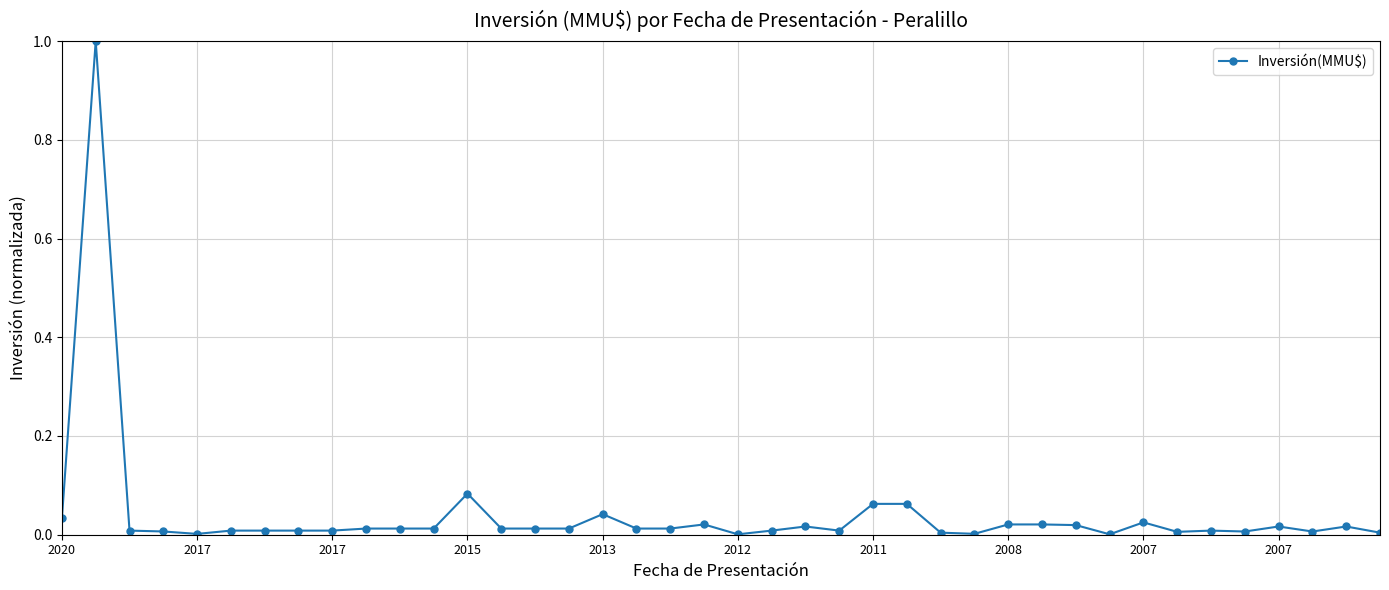

What is the difference between the maximum and minimum values?

1.0